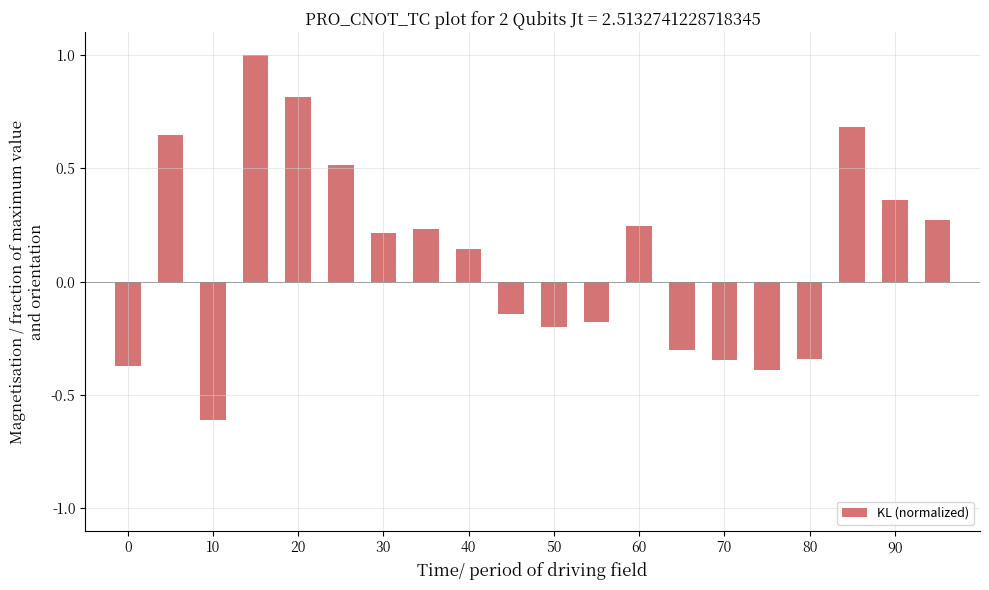

What is the greatest value displayed?

1.0